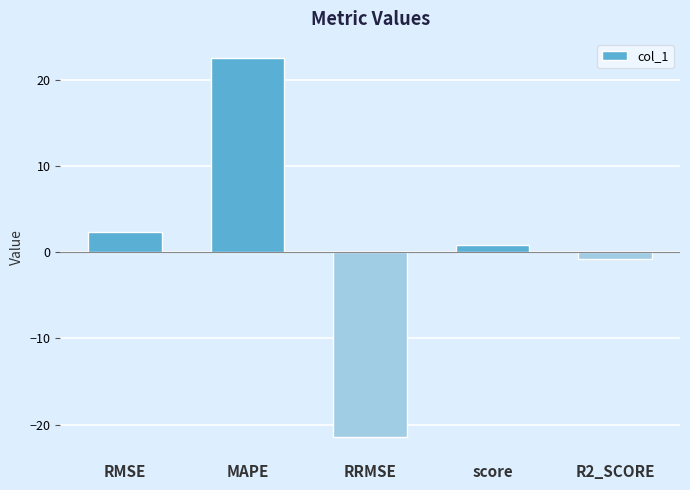

What is the average value?

0.7